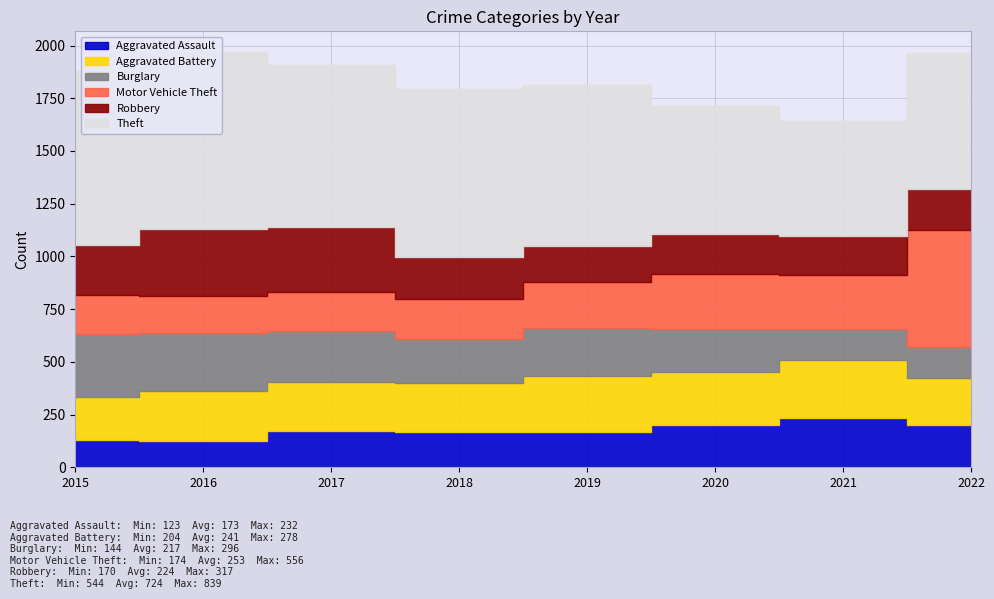

What is the total value across all series at 2017?

1906